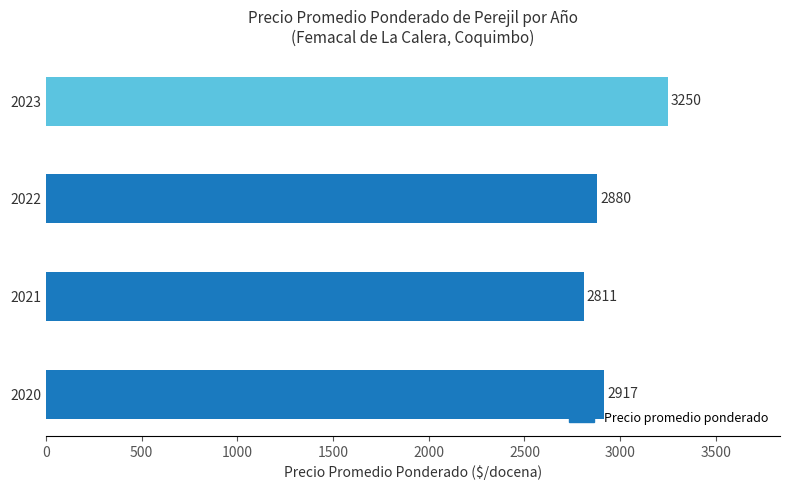

The chart shows a value of 2879.9 at 2022. True or false?

True